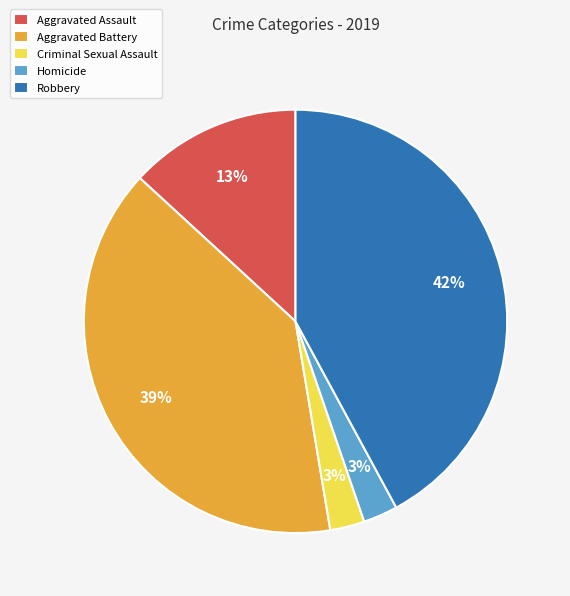

What percentage is the Homicide slice, to the nearest percent?

3%